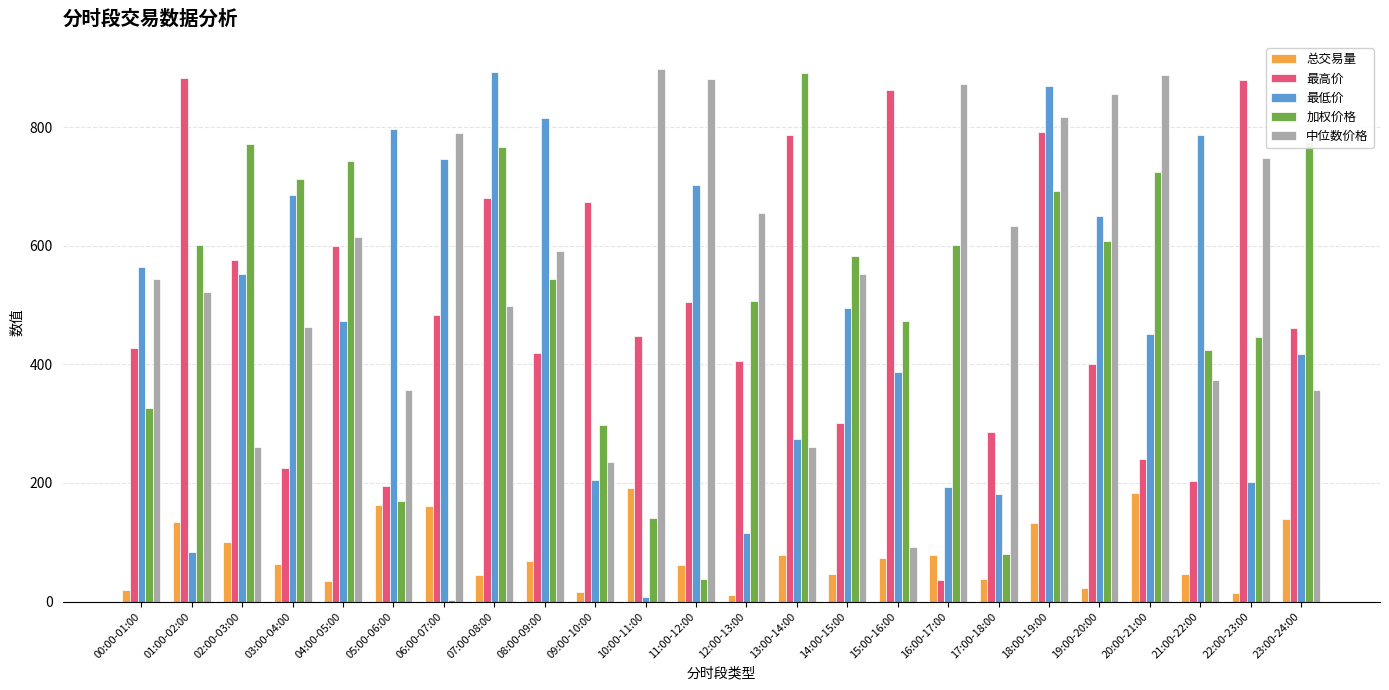

At which label does 最低价 reach its peak?

07:00-08:00